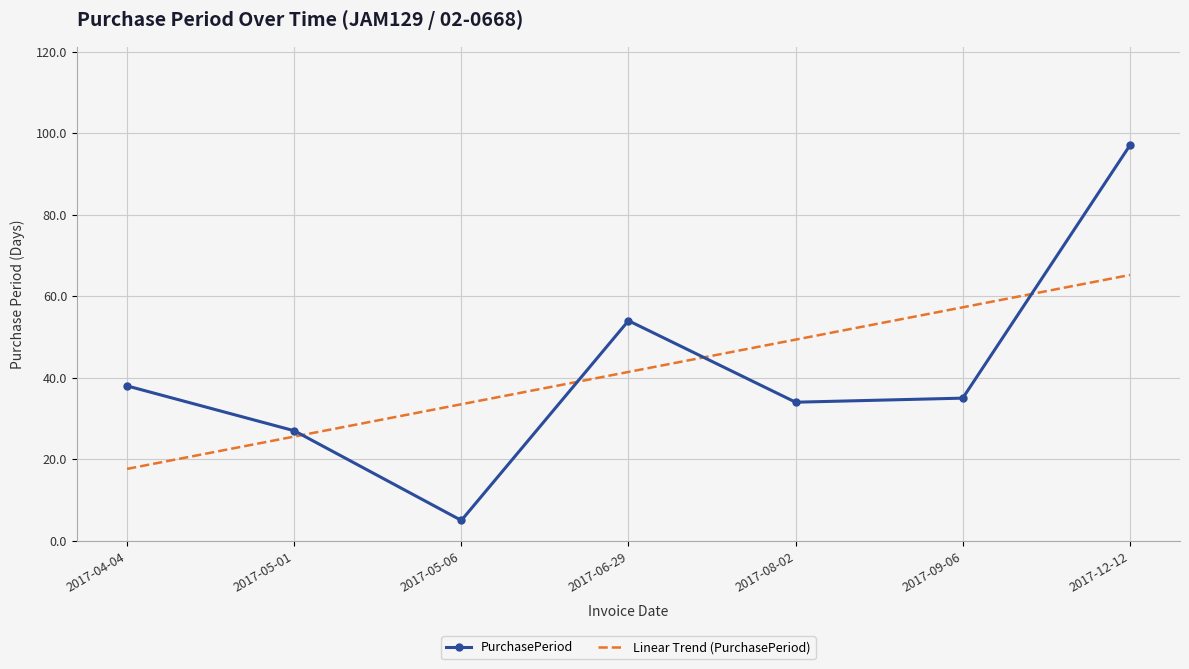

The PurchasePeriod series shows 54.0 at 2017-06-29. True or false?

True